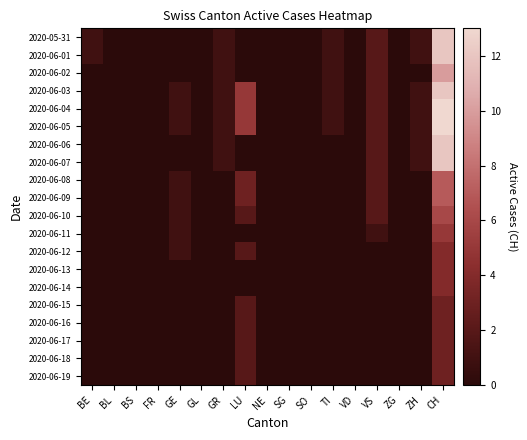

Rank the series at FR from lowest to highest value.

2020-05-31, 2020-06-01, 2020-06-02, 2020-06-03, 2020-06-04, 2020-06-05, 2020-06-06, 2020-06-07, 2020-06-08, 2020-06-09, 2020-06-10, 2020-06-11, 2020-06-12, 2020-06-13, 2020-06-14, 2020-06-15, 2020-06-16, 2020-06-17, 2020-06-18, 2020-06-19